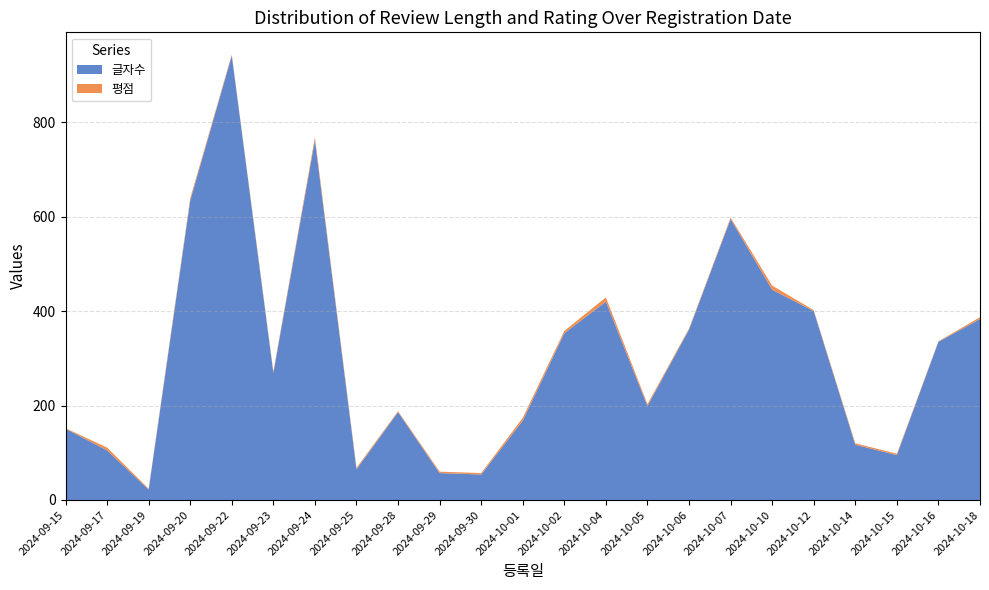

Reading left to right, extract all data points from this chart.

글자수: 151	105	22	634	941	269	762	65	186	57	54	168	353	420	199	361	595	445	400	117	95	335	383
평점: 1	6	2	5	2	3	6	3	2	3	3	6	5	9	4	2	3	9	2	3	3	1	4